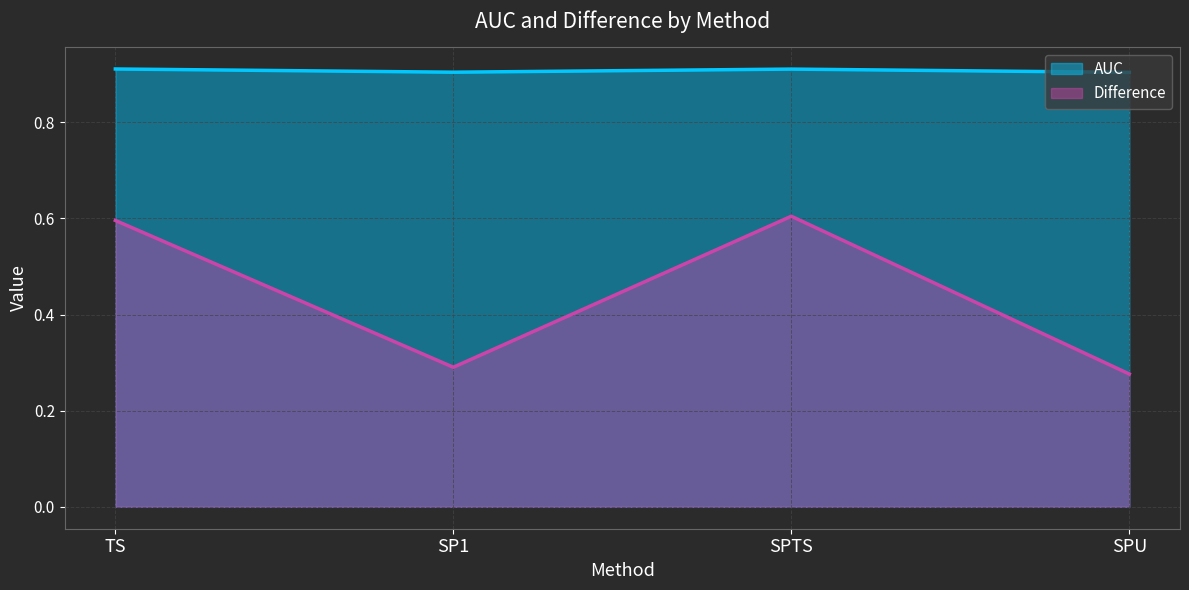

List the series in order of their overall mean, lowest first.

Difference, AUC